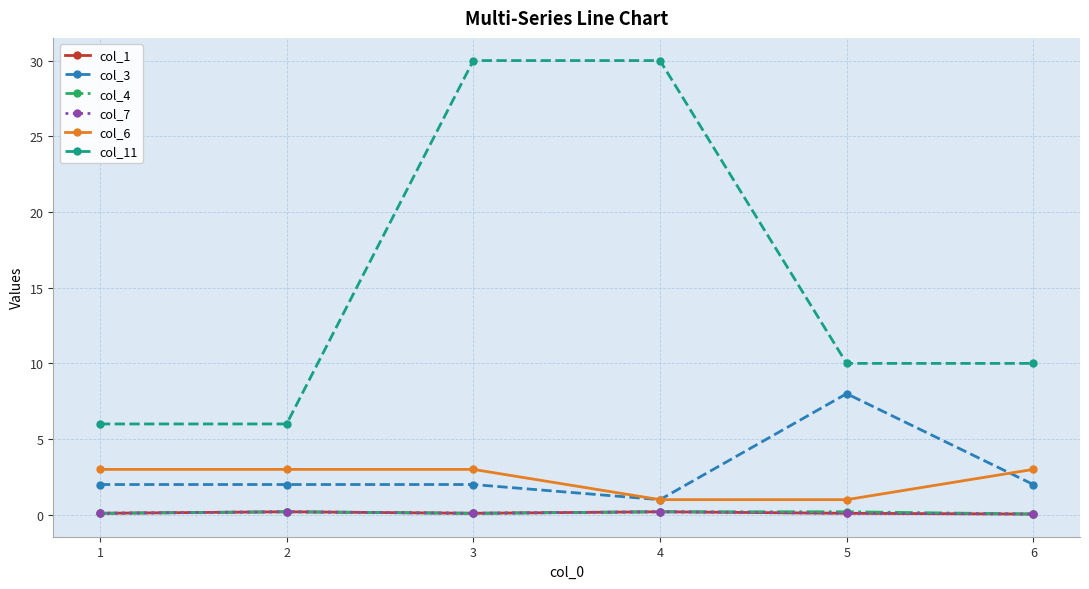

Rank the series by their maximum value, from lowest to highest.

col_1, col_4, col_7, col_6, col_3, col_11